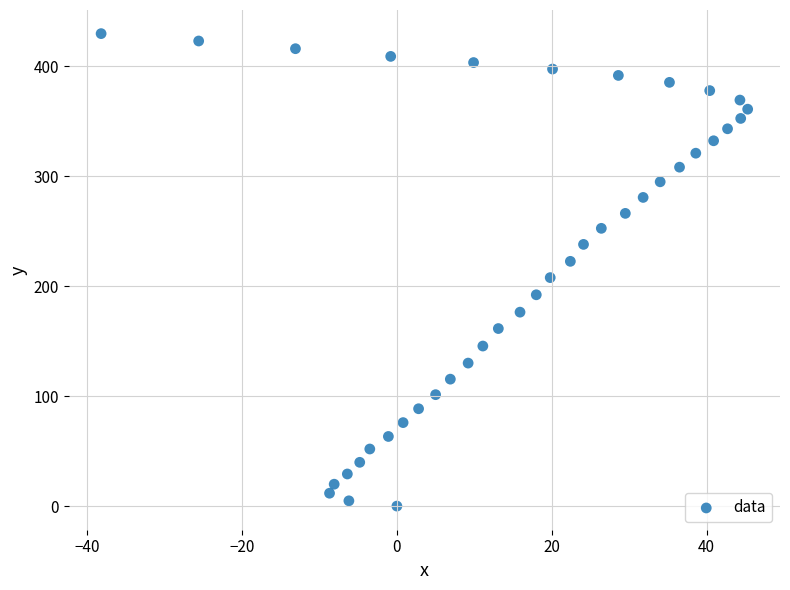

What is the range of X values (max minus min)?

83.5